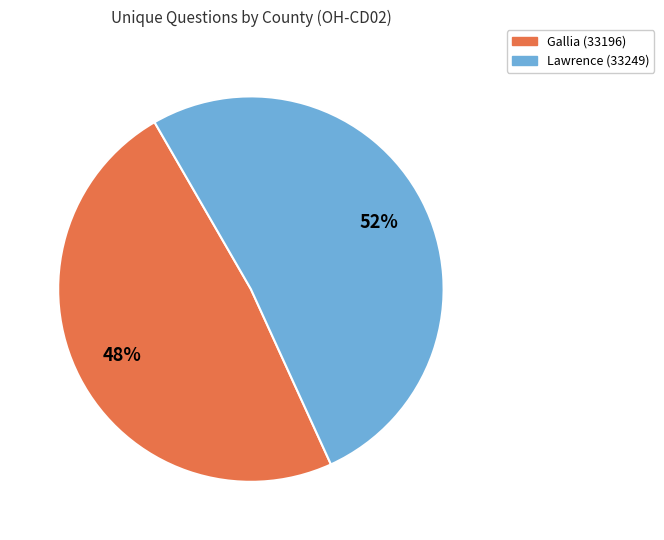

Combined, do Lawrence (33249) and Gallia (33196) account for over 50%?

Yes